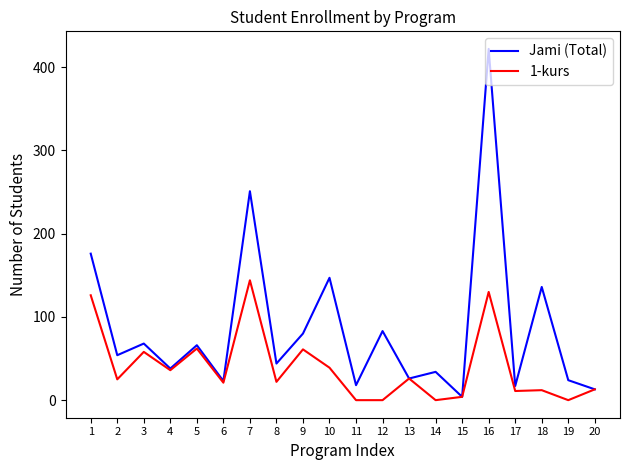

List the series in order of their overall mean, highest first.

Jami (Total), 1-kurs